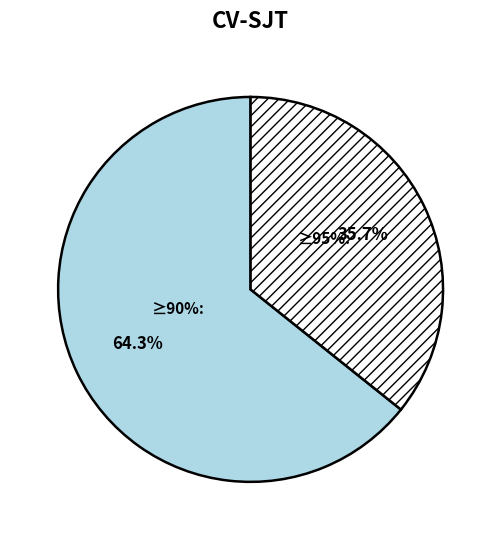

The in27 slice represents 13% of the pie. True or false?

False